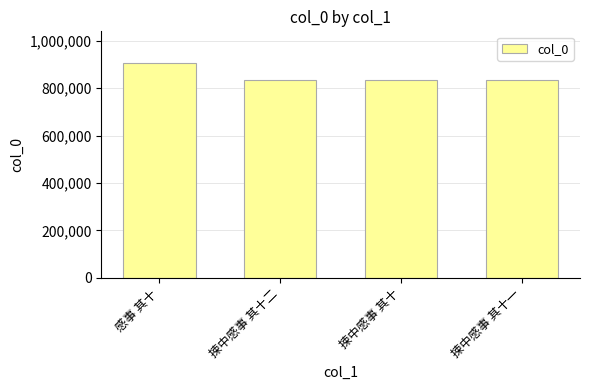

Between 感事 其十 and 捒中感事 其十一, which is larger?

感事 其十